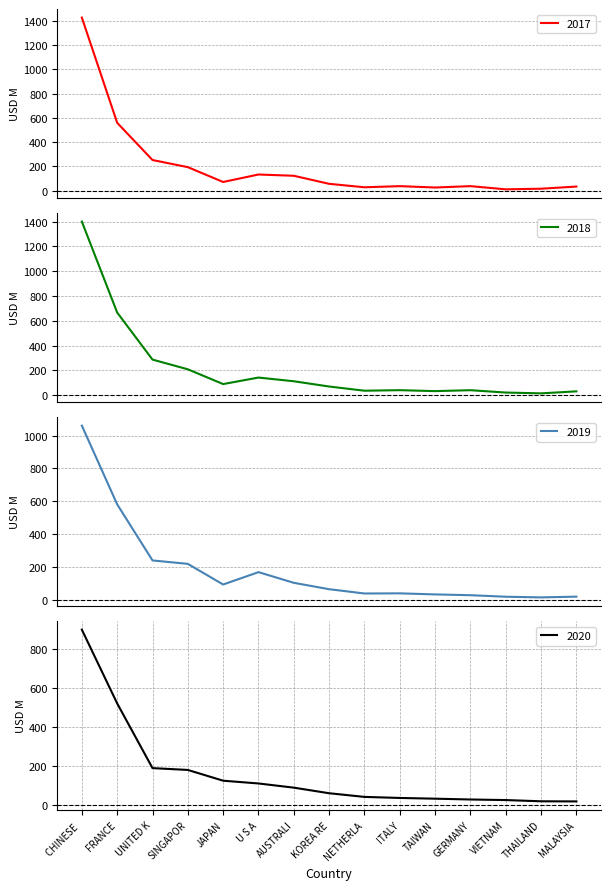

At which category does 201812 reach its first local peak?

U S A